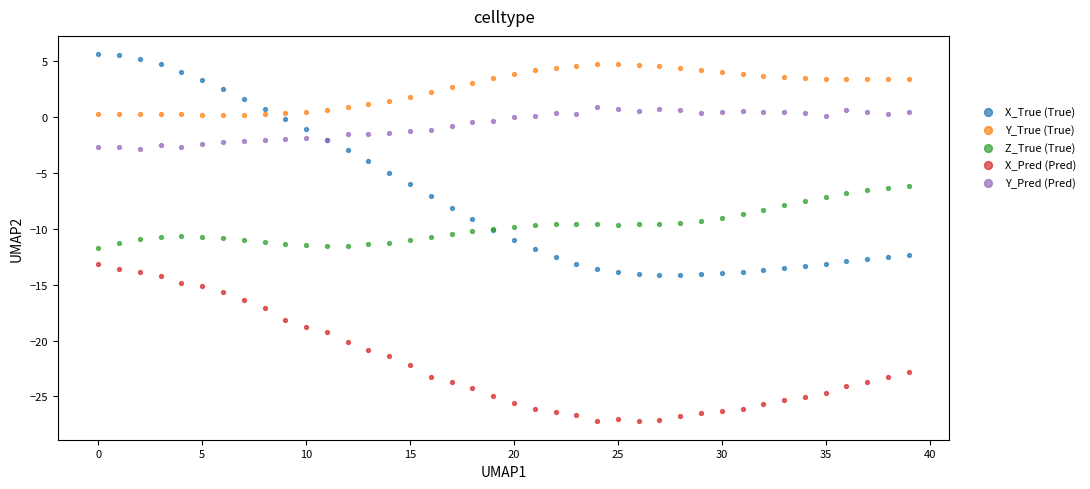

Which series contains the lowest Y value?

X_Pred (Pred)